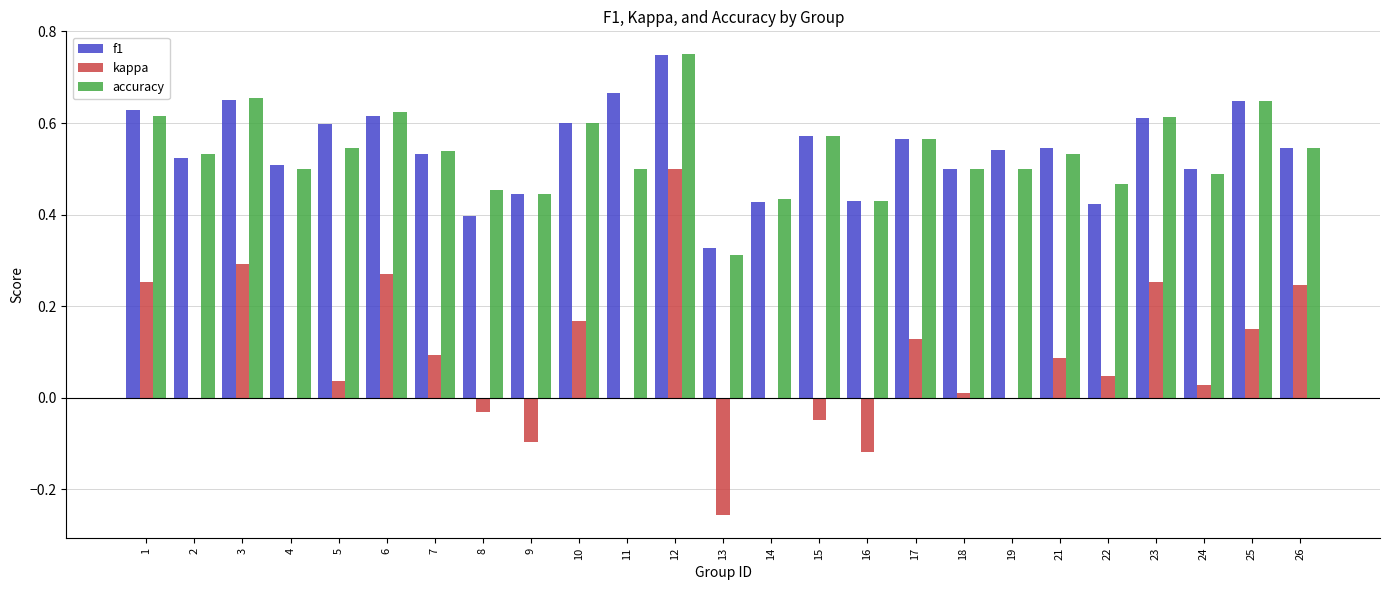

Which category has the highest value across all series?

12